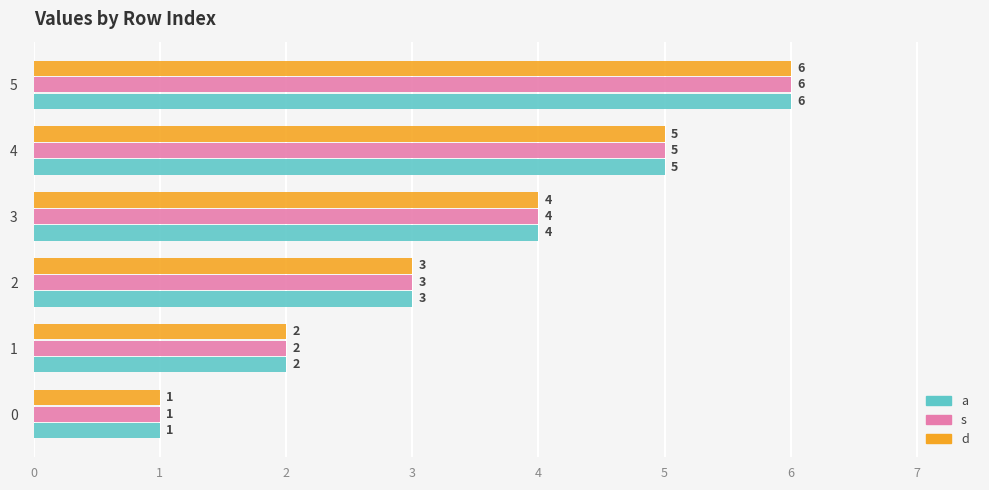

Count the number of data series in this chart.

3